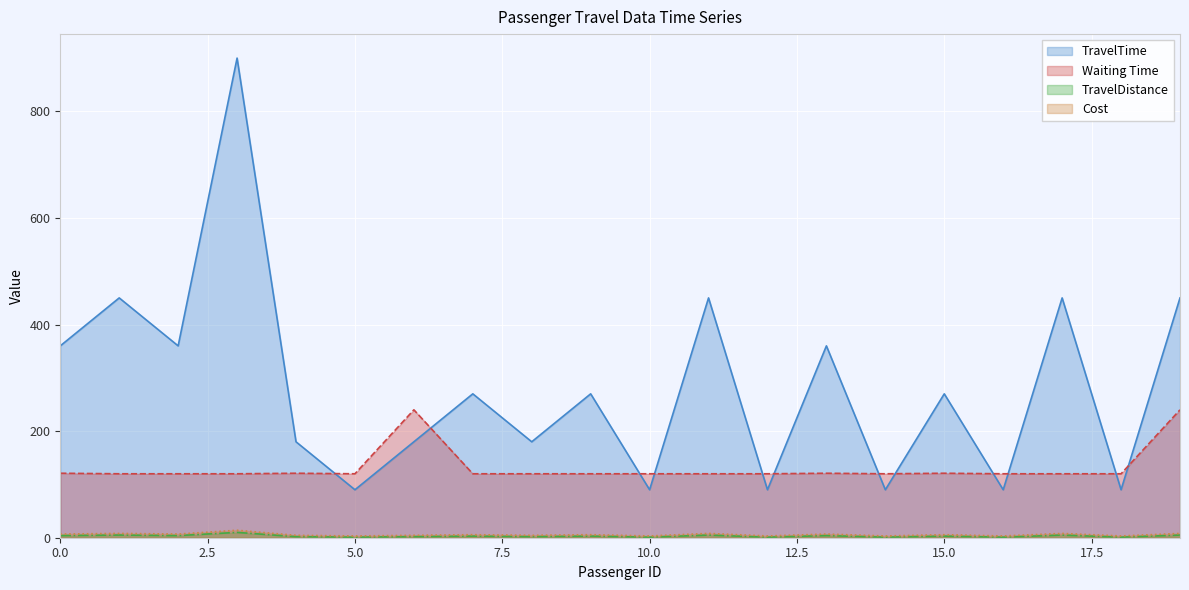

Is it true that TravelTime equals 90.0 at 10.0?

True